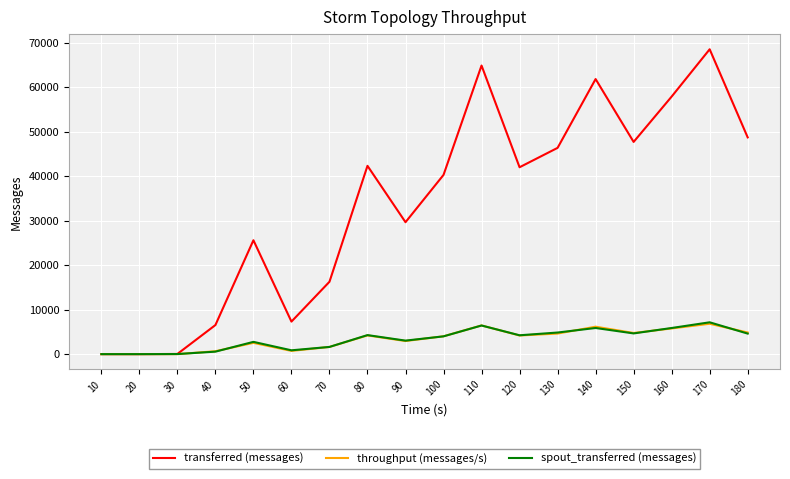

What is the highest value of the spout_transferred (messages) series?

7160